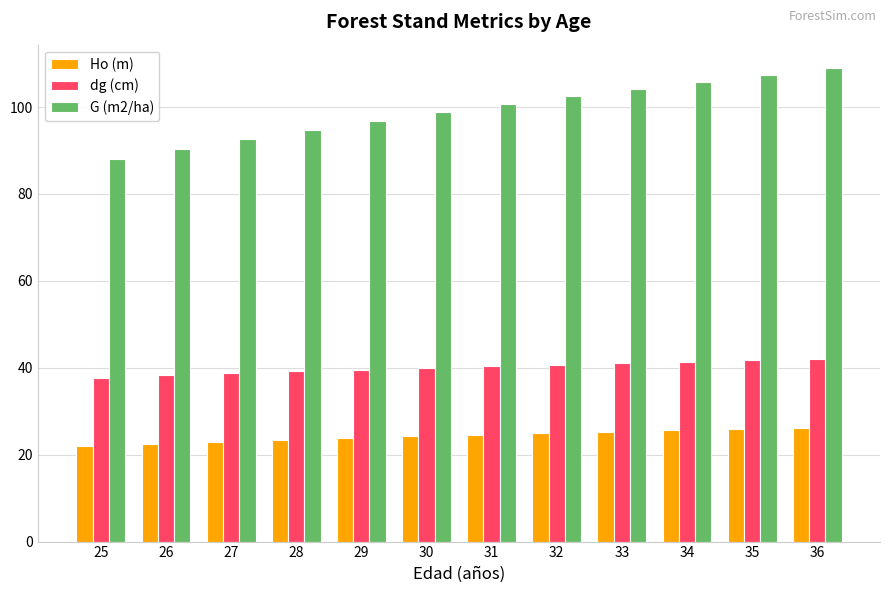

At which label does G (m2/ha) reach its peak?

36